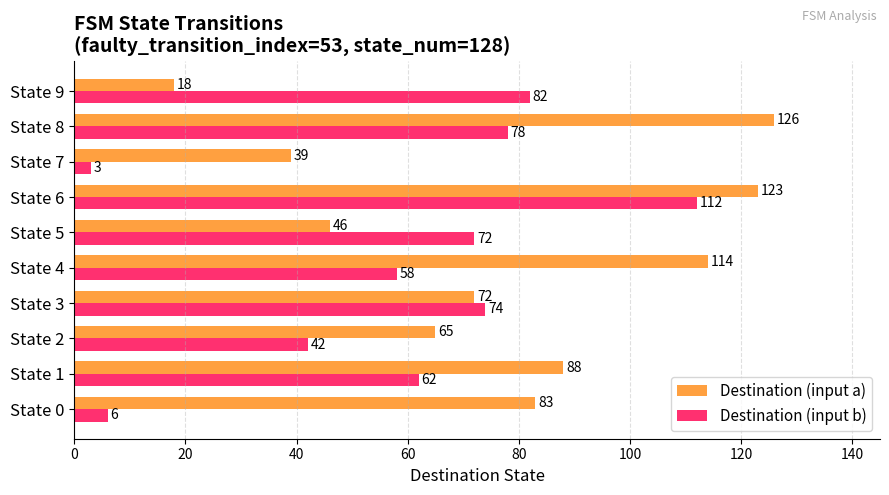

What is the minimum value shown in the chart?

3